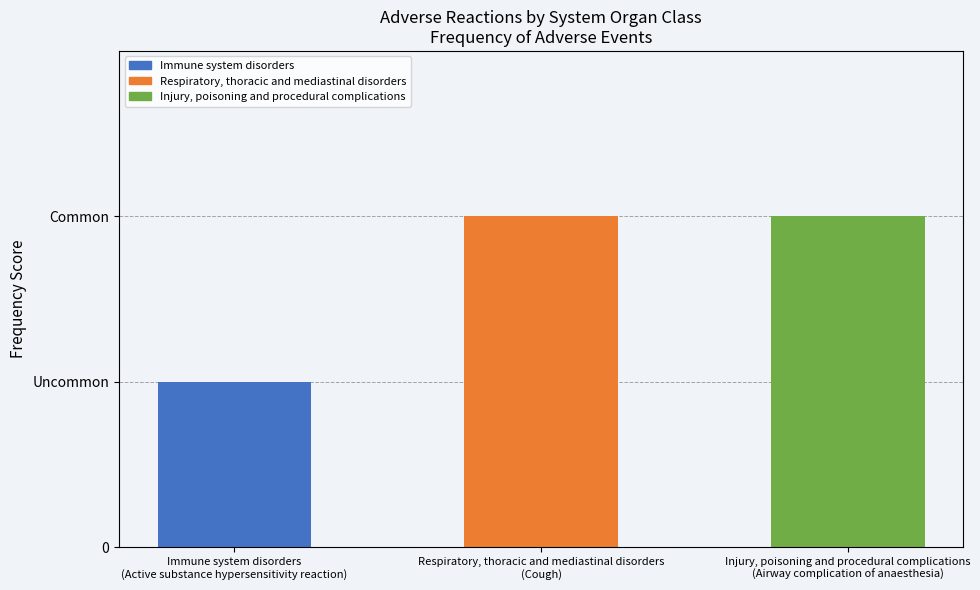

What value does the data have at Respiratory, thoracic and mediastinal disorders
(Cough)?

2